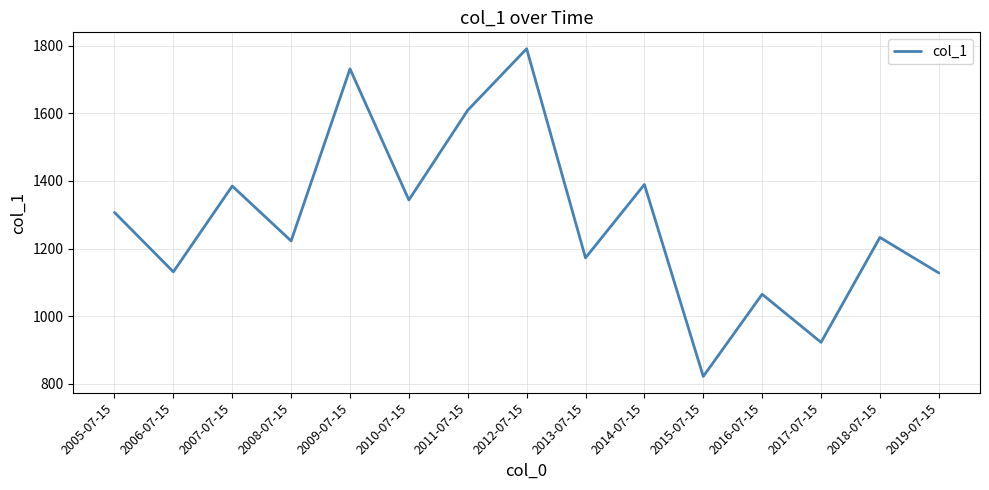

What is the sum of all values?

19252.7